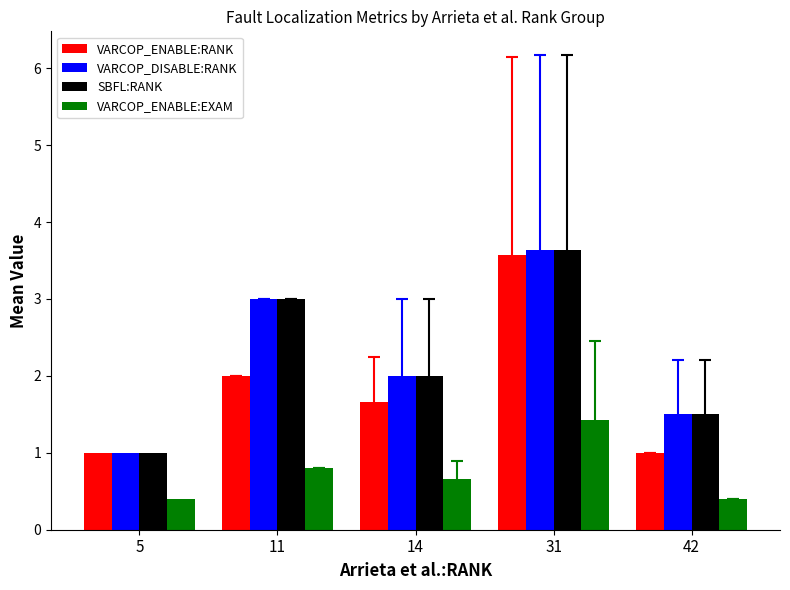

The value of VARCOP_DISABLE:RANK at 42 is 1.5. True or false?

True